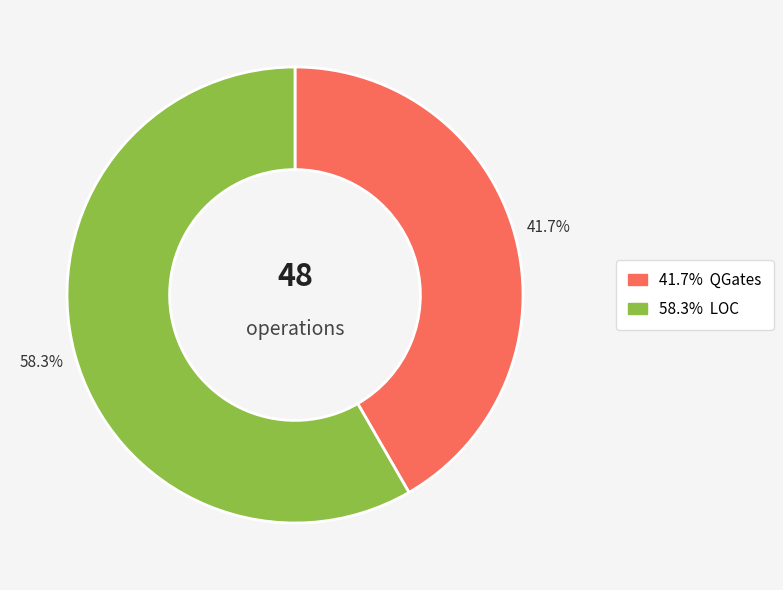

Is there a majority slice in this chart?

Yes